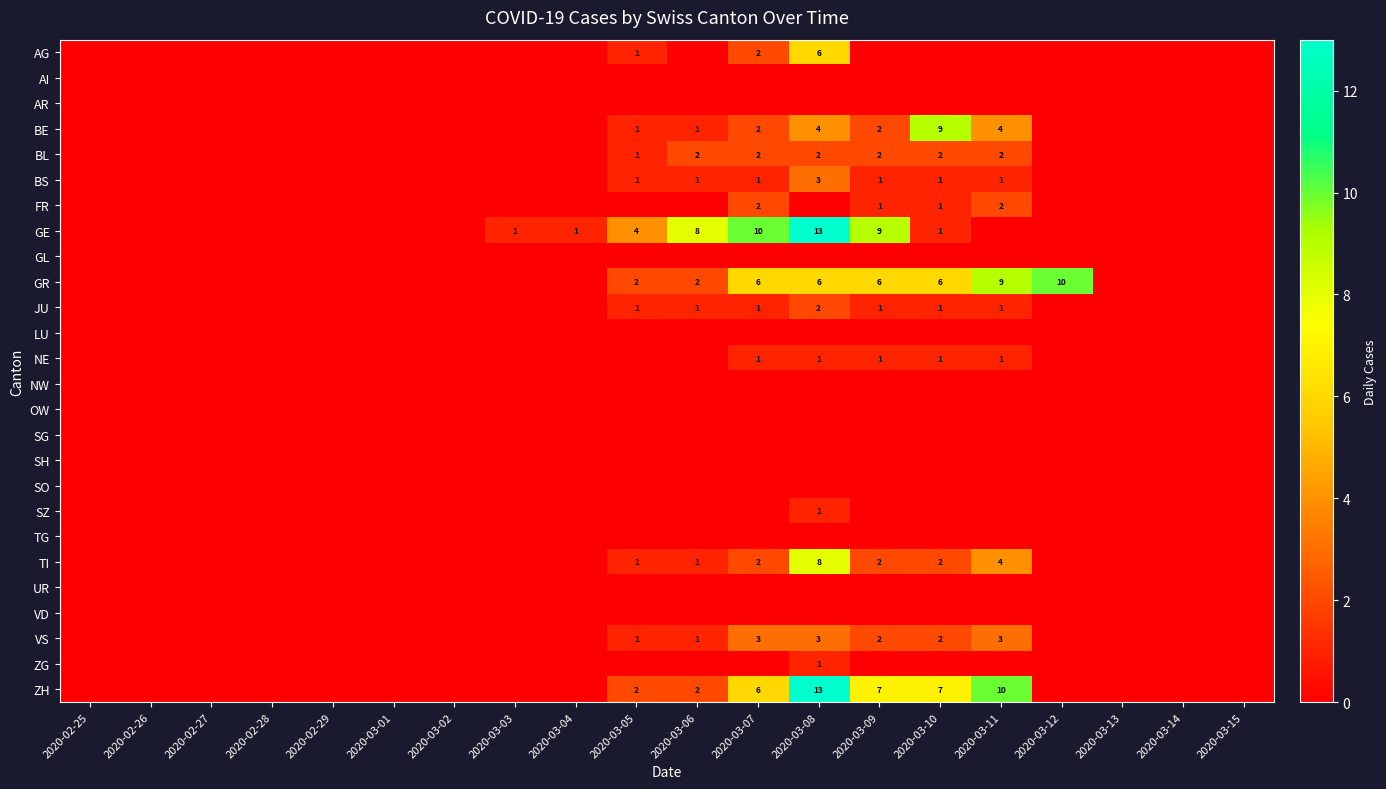

How many distinct data groups are displayed?

26